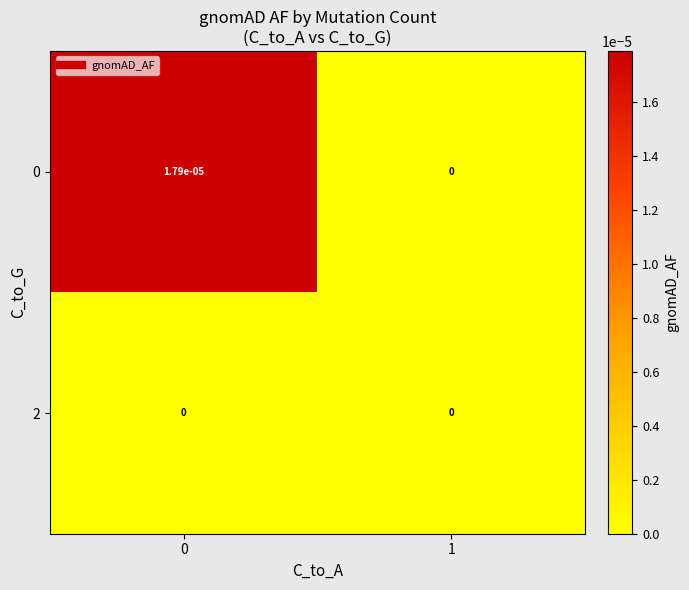

The 2 series shows 0.0 at 0. True or false?

True